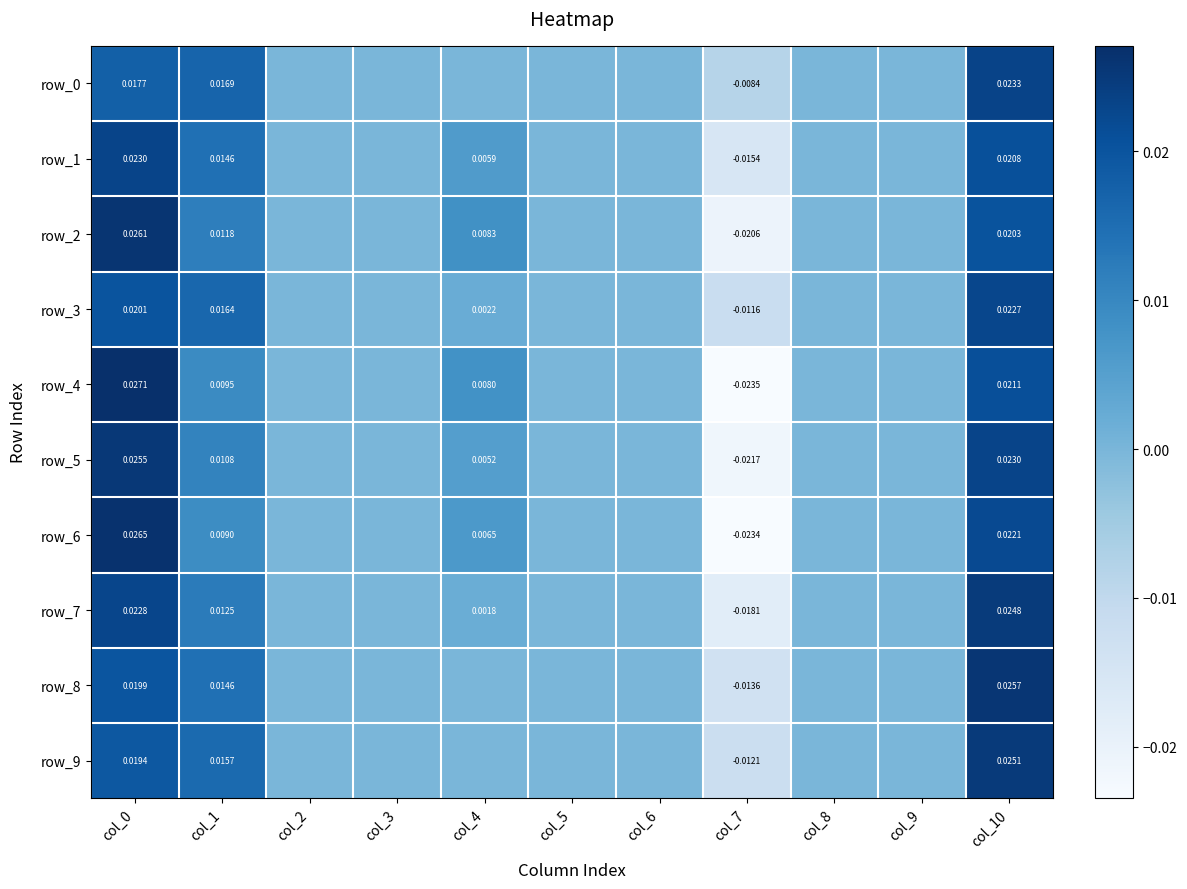

How many data points in row_3 are less than 0?

1